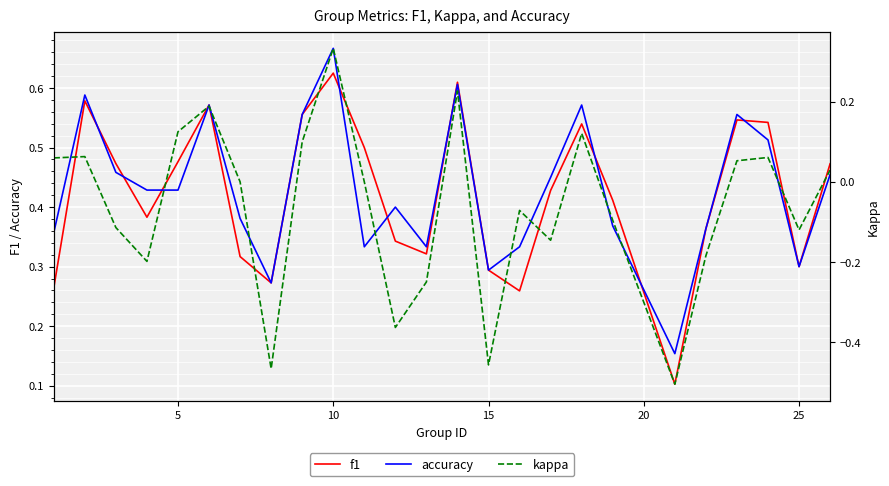

True or false: accuracy has a value of 0.1 at 15.

False